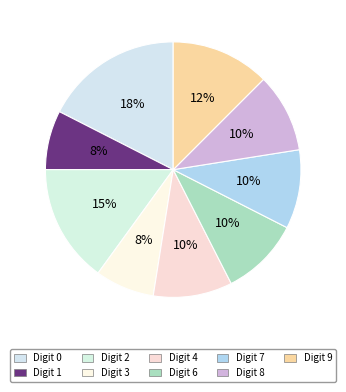

Count the number of slices in the pie.

9